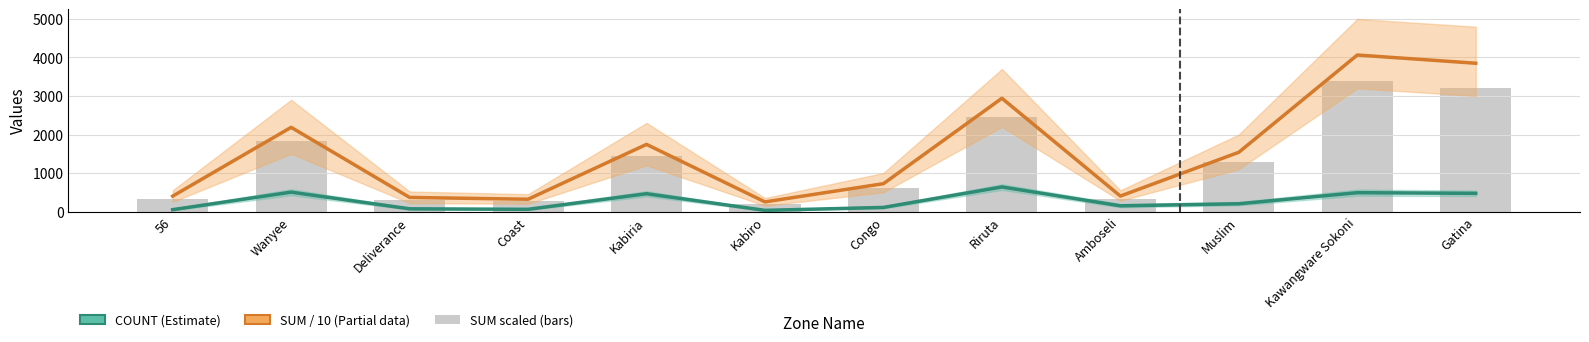

Which has a higher value, Riruta or Congo?

Riruta